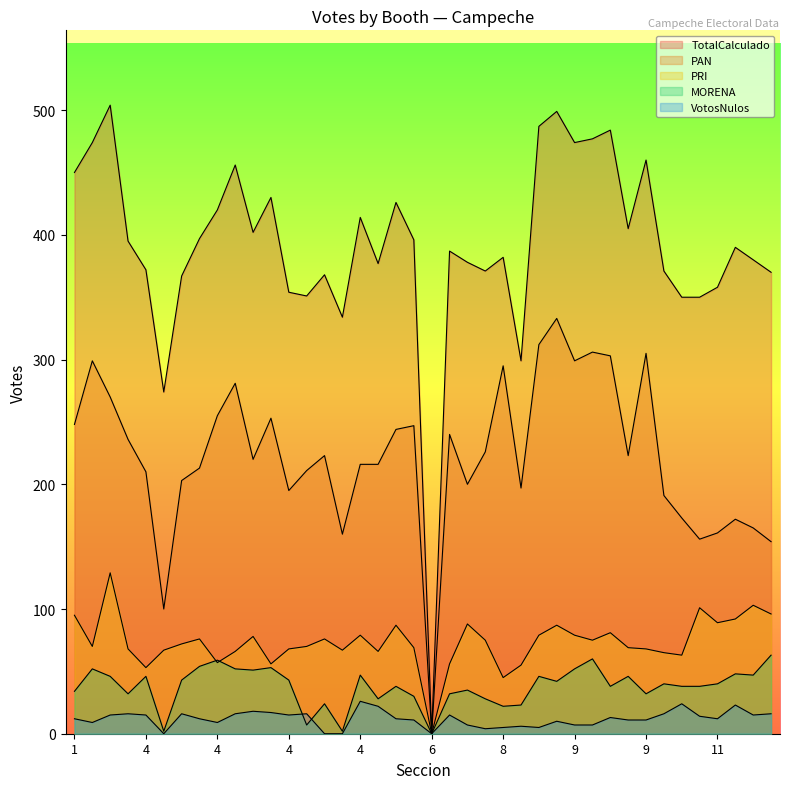

Rank the categories by TotalCalculado value from lowest to highest.

6, 4, 8, 4, 10, 11, 4, 4, 11, 4, 4, 12, 7, 10, 4, 4, 7, 12, 8, 6, 12, 4, 5, 4, 4, 9, 4, 4, 5, 4, 1, 4, 9, 2, 9, 9, 9, 9, 9, 3